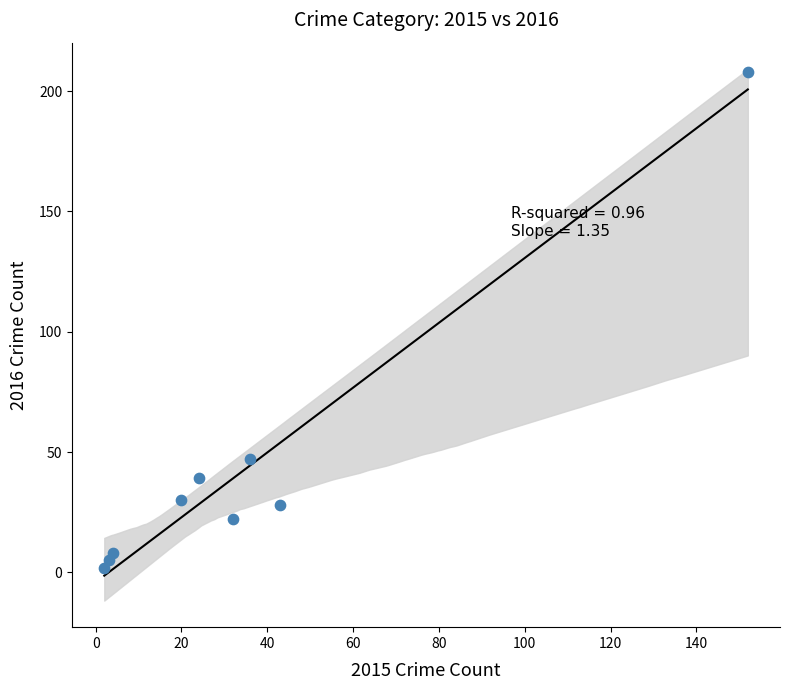

What is the range of X values (max minus min)?

150